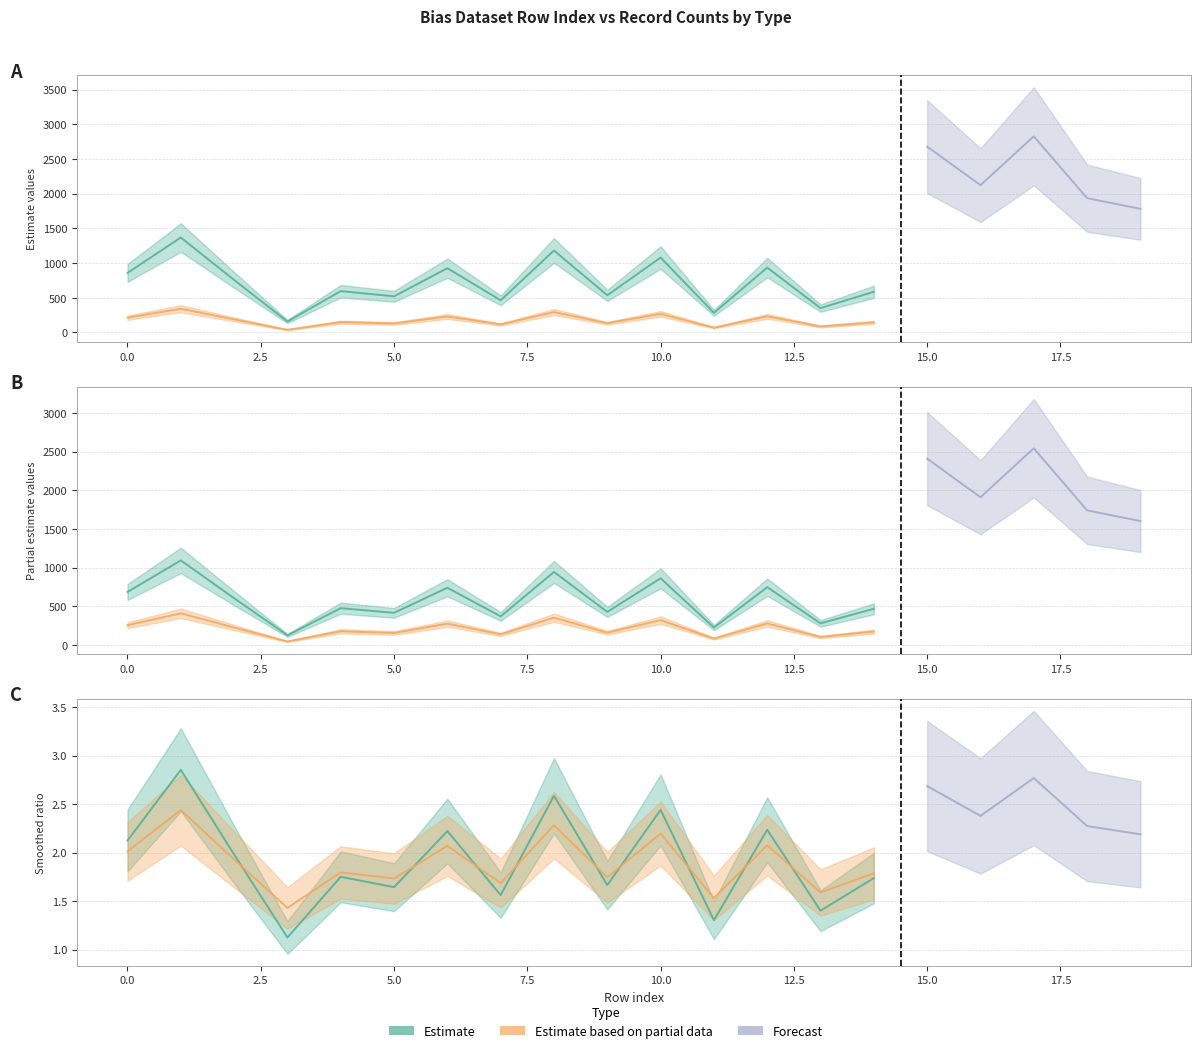

What is the difference between the maximum and second lowest values in the Estimate series?

1085